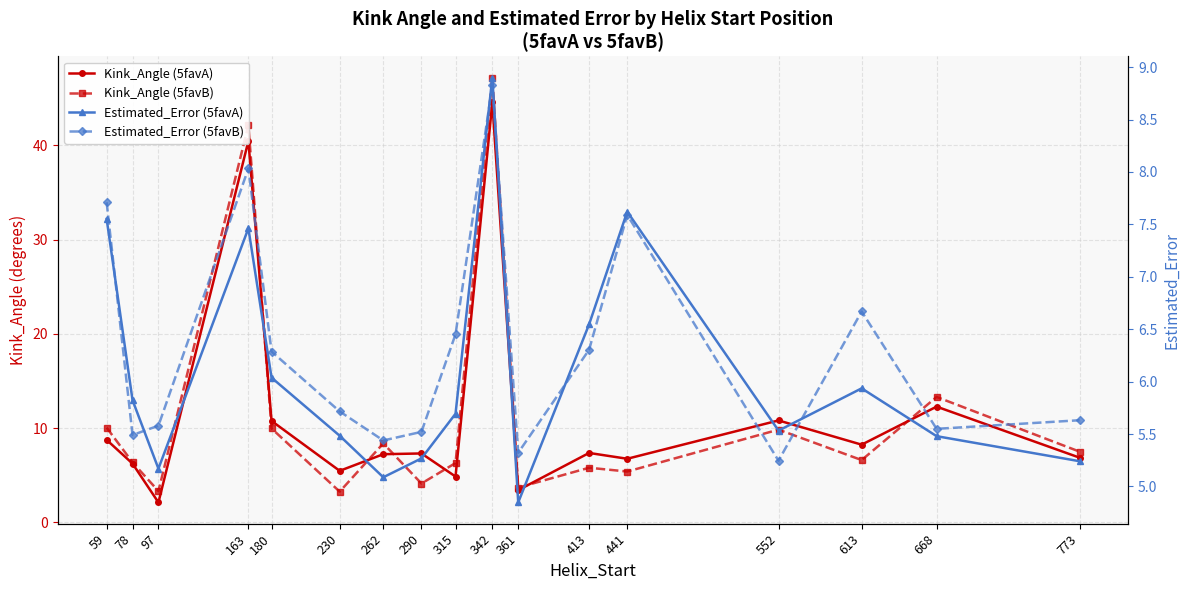

How many interior local valleys does the Estimated_Error (5favA) series have?

4